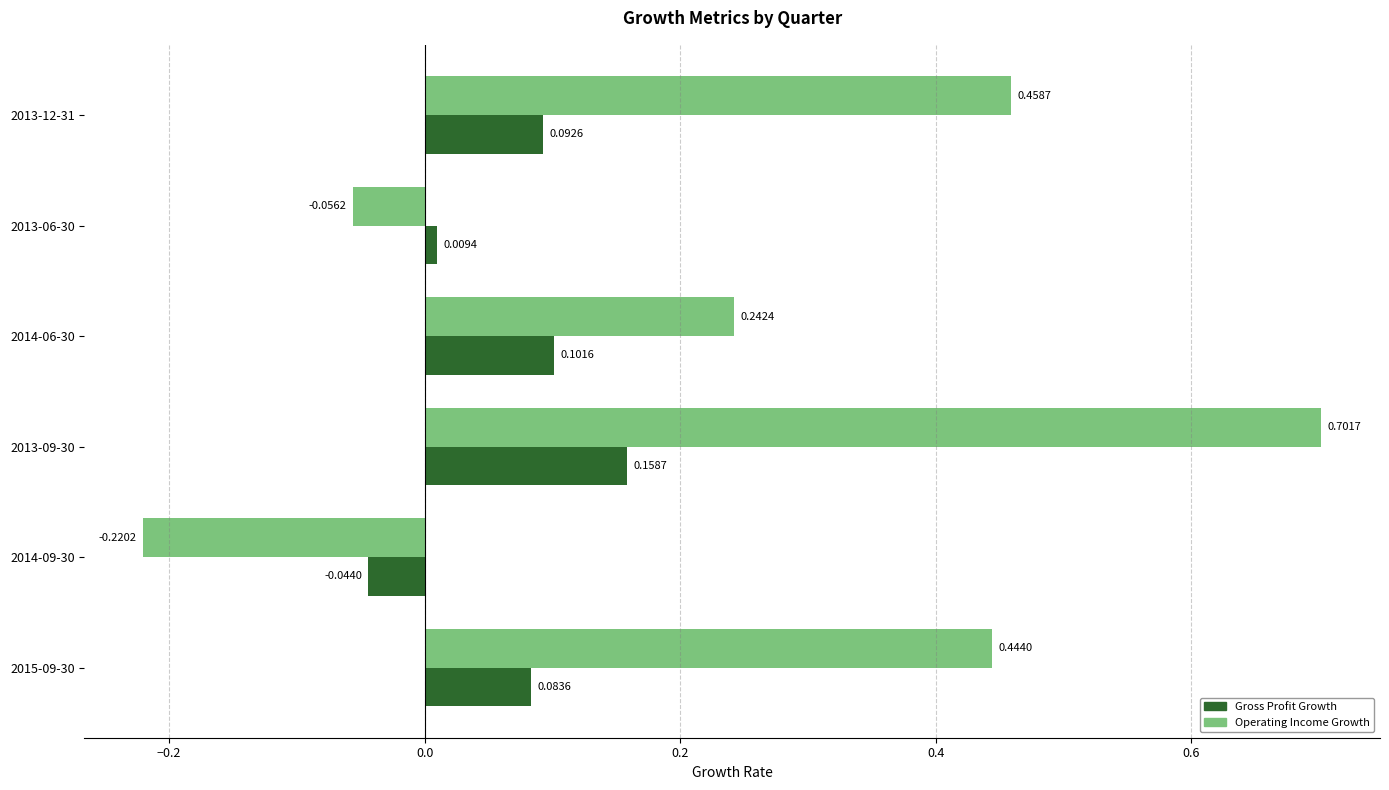

Rank the series by their average value, from highest to lowest.

Operating Income Growth, Gross Profit Growth